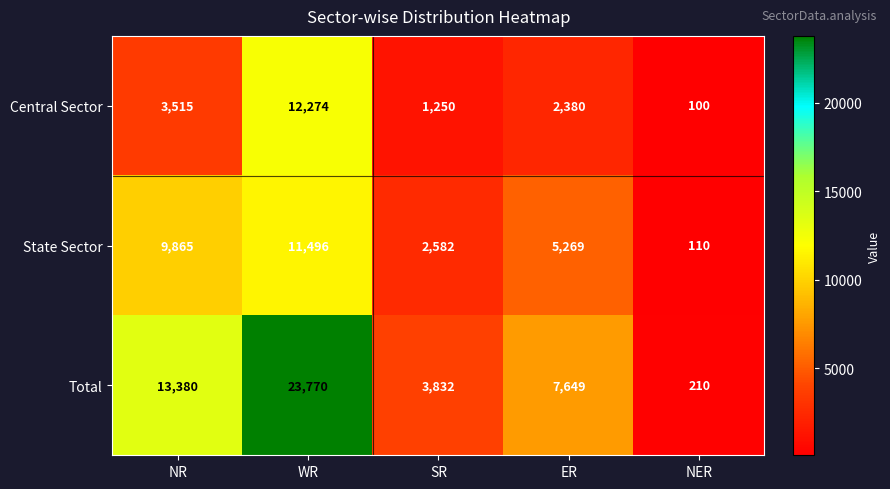

Reading left to right, list all the values displayed in this chart.

Central Sector: NR=3515	WR=12274	SR=1250	ER=2380	NER=100
State Sector: NR=9865	WR=11496	SR=2582	ER=5269	NER=110
Total: NR=13380	WR=23770	SR=3832	ER=7649	NER=210